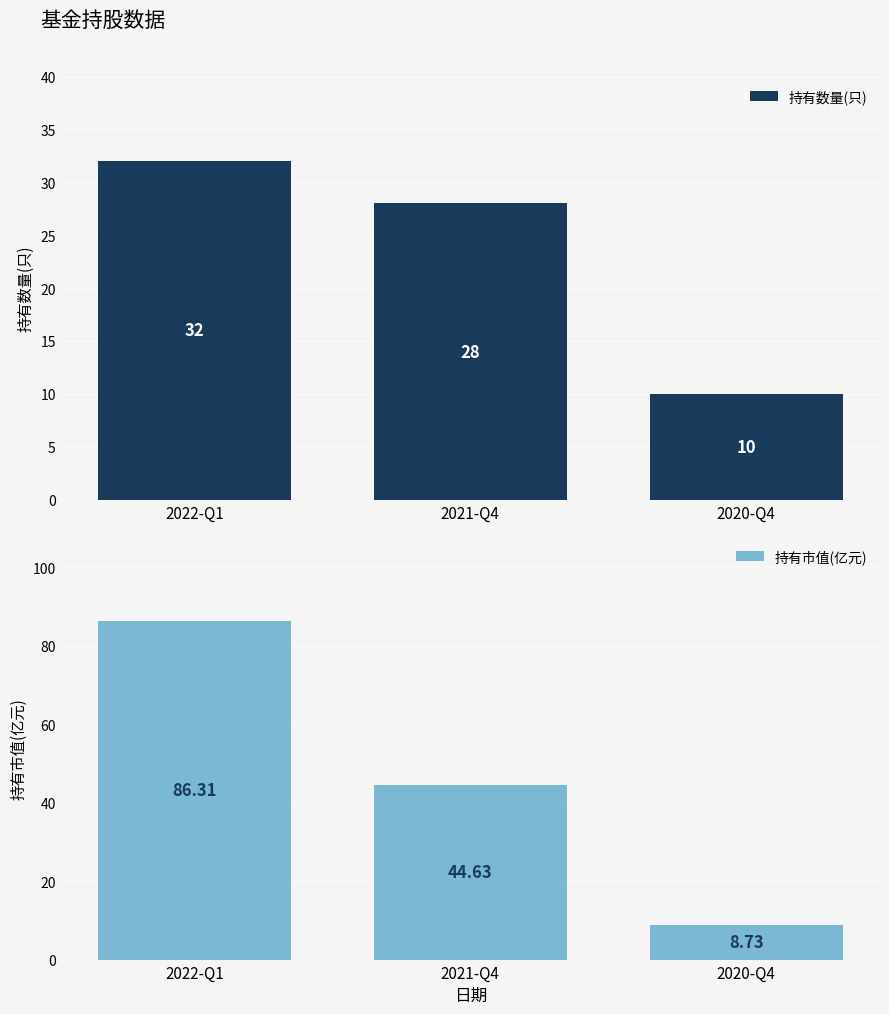

Is it true that 持有数量(只) equals 41.1 at 2021-Q4?

False